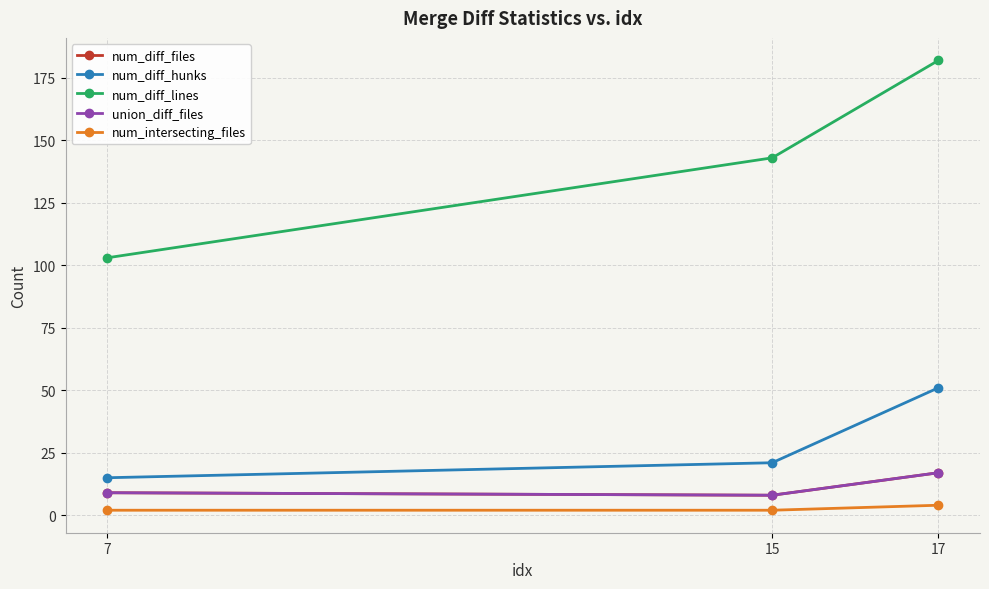

What is the total value across all series at 15?

182